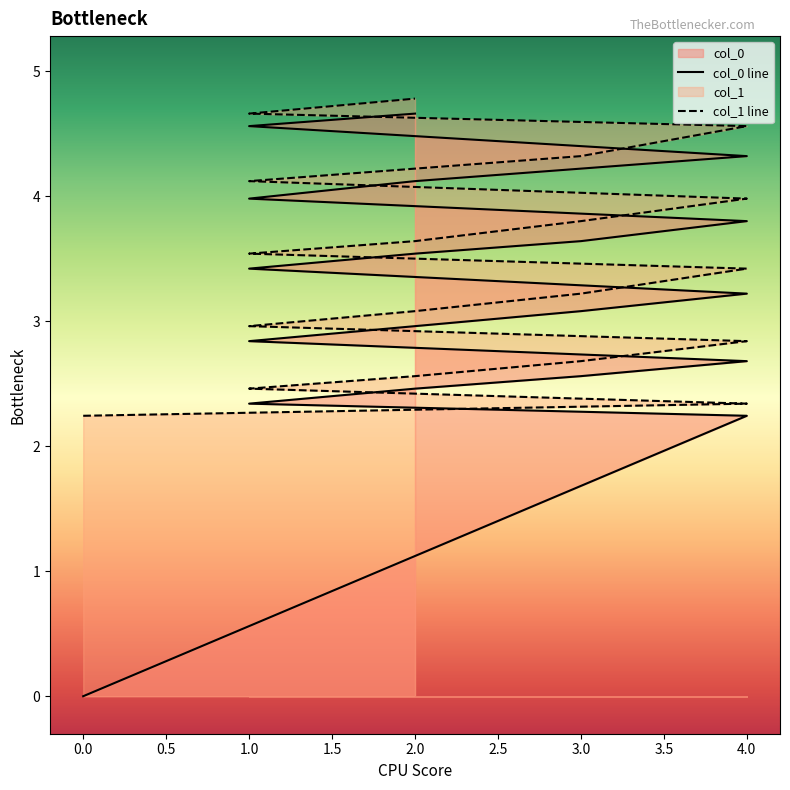

What is the label of the 17th point from the left?

3